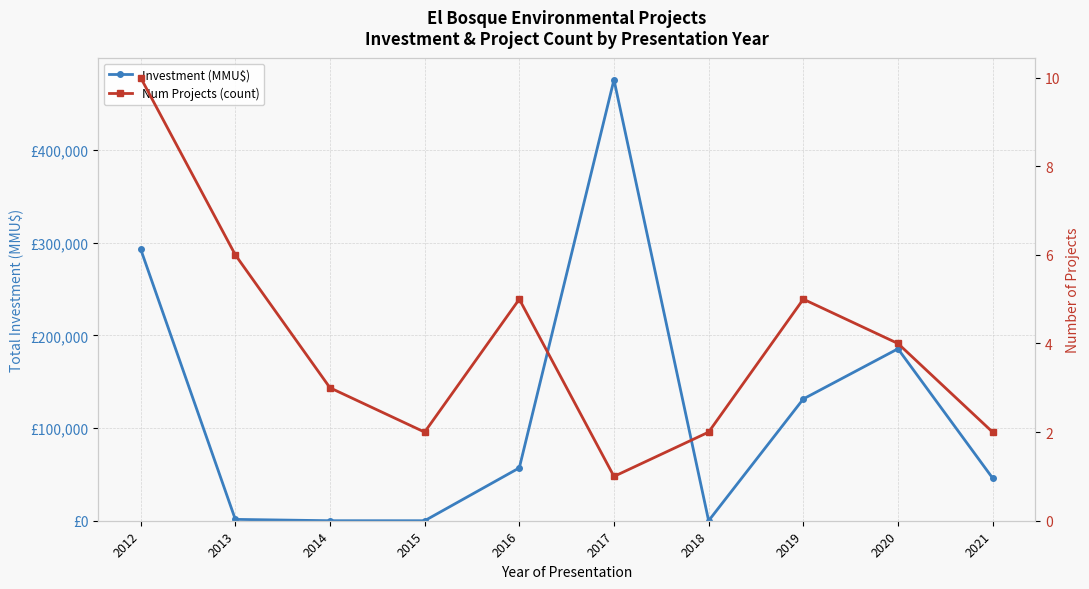

How many lines are shown in the chart?

2